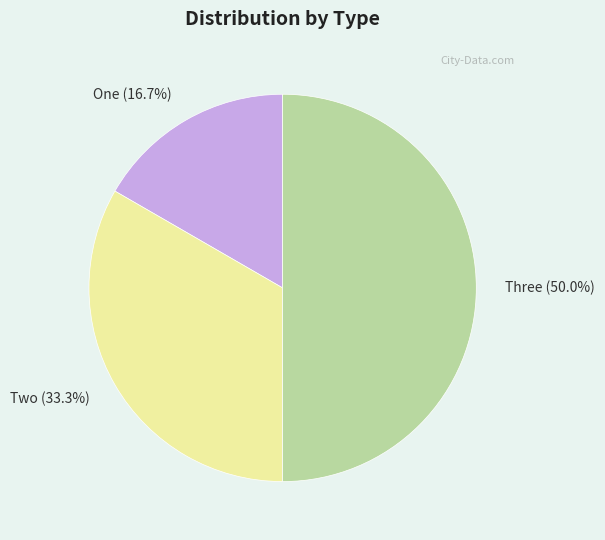

To the nearest percent, what is the average slice percentage?

33%